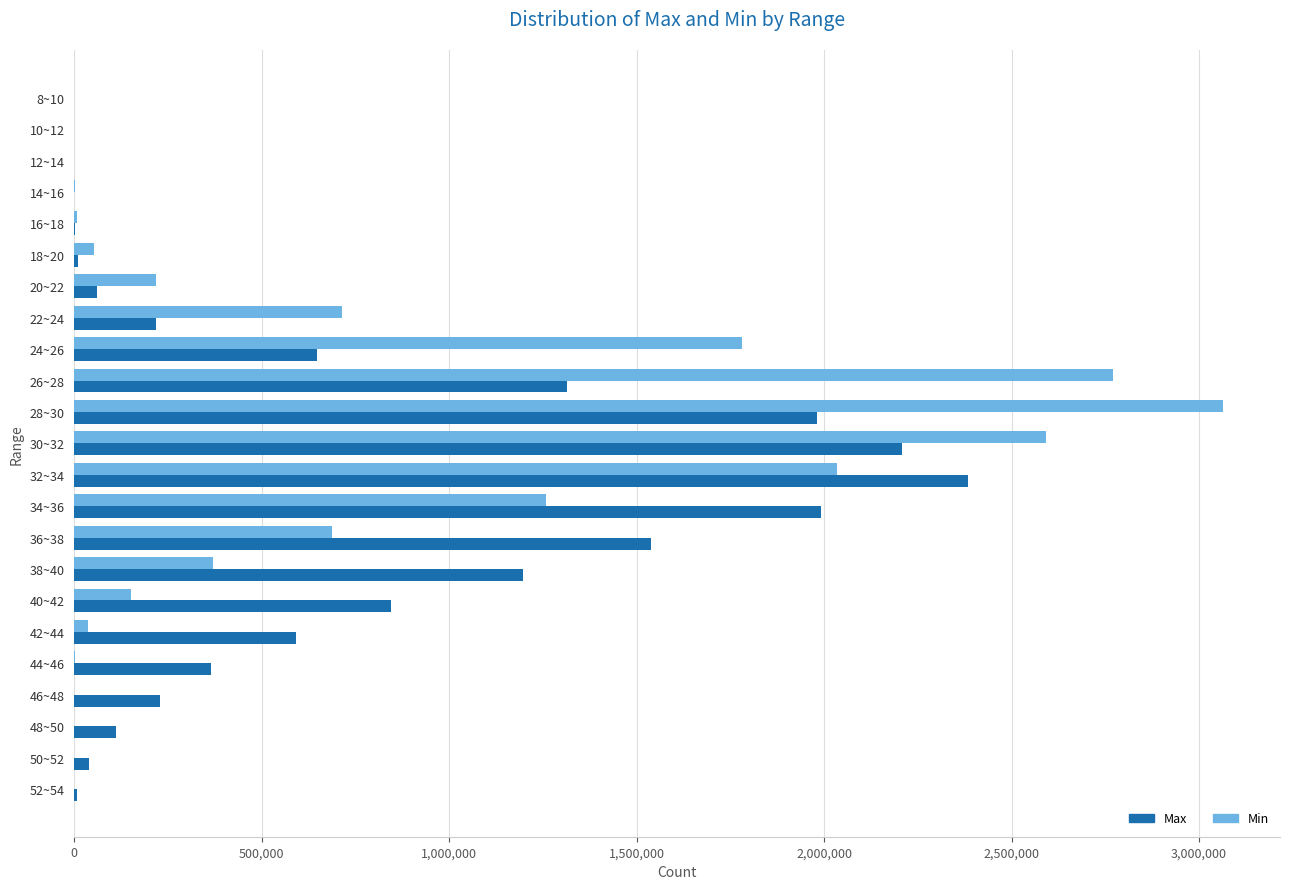

The value of Max at 40~42 is 845748. True or false?

True